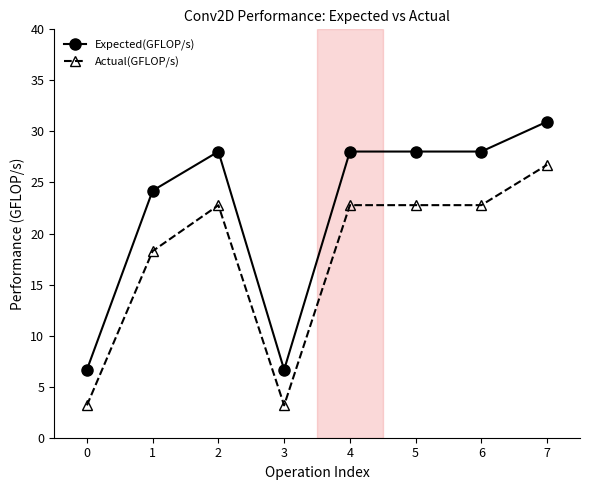

Between 1 and 3, which series saw the biggest shift?

Expected(GFLOP/s)